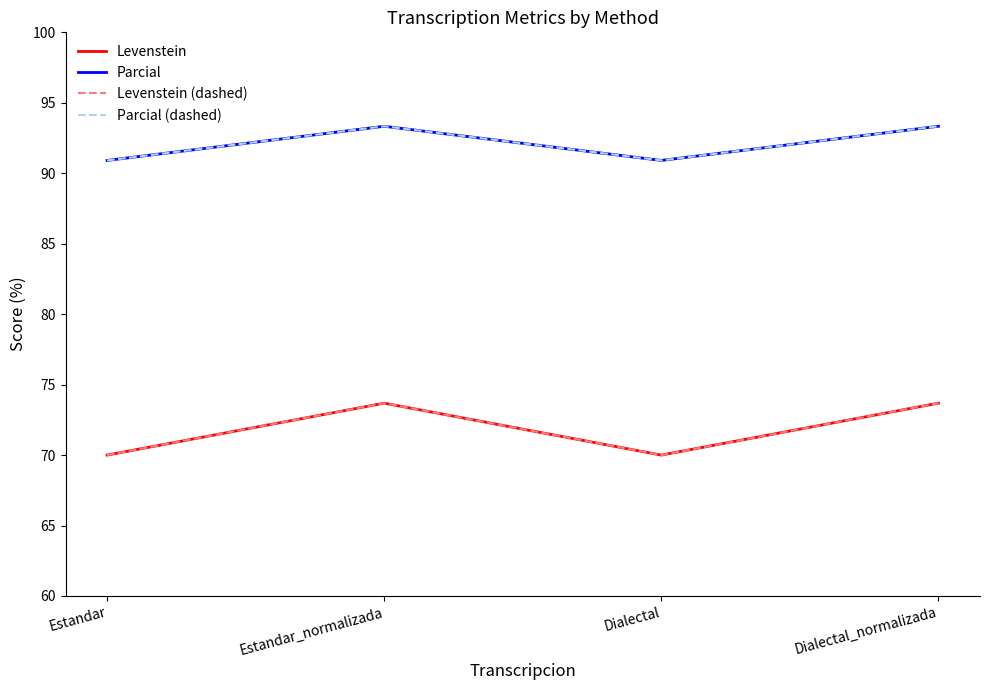

What is the difference between the Parcial (dashed) values at Estandar_normalizada and Dialectal?

2.4